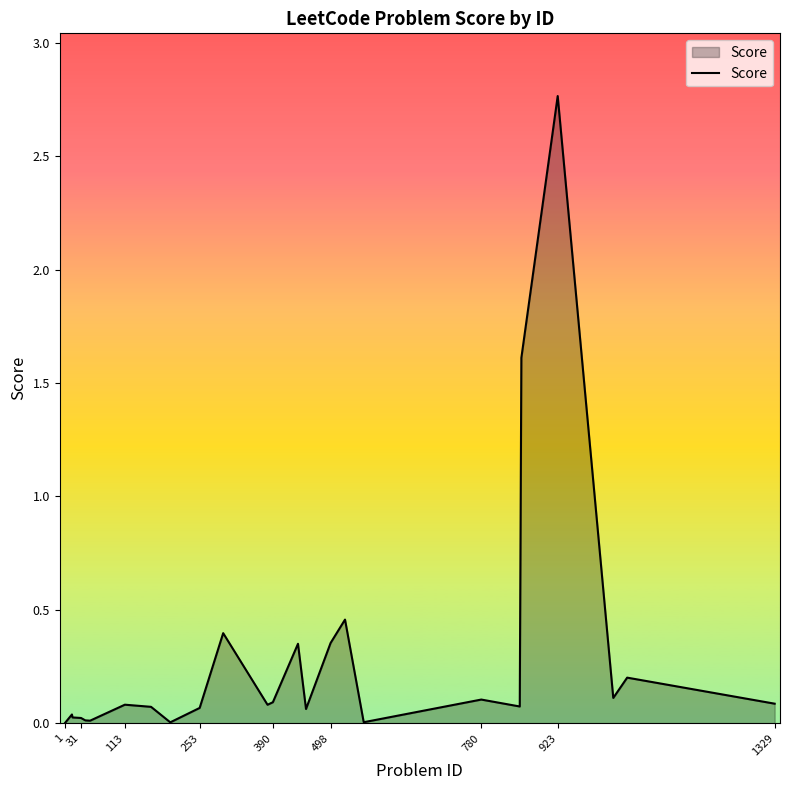

Reading left to right, list all the values displayed in this chart.

0.0	0.0	0.0	0.0	0.0	0.0	0.1	0.1	0.0	0.1	0.4	0.1	0.1	0.3	0.1	0.4	0.5	0.0	0.1	0.1	1.6	2.8	0.1	0.2	0.1